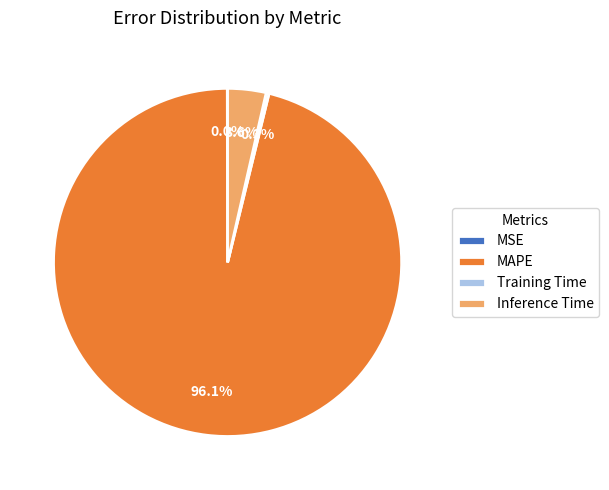

What is the total percentage of Inference Time and MAPE?

99.7%